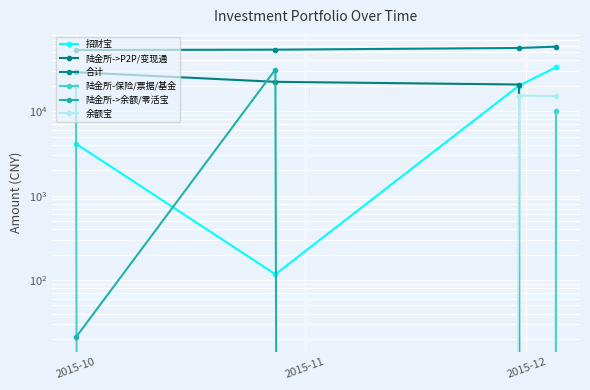

How many values in the 合计 series are below 56161?

2